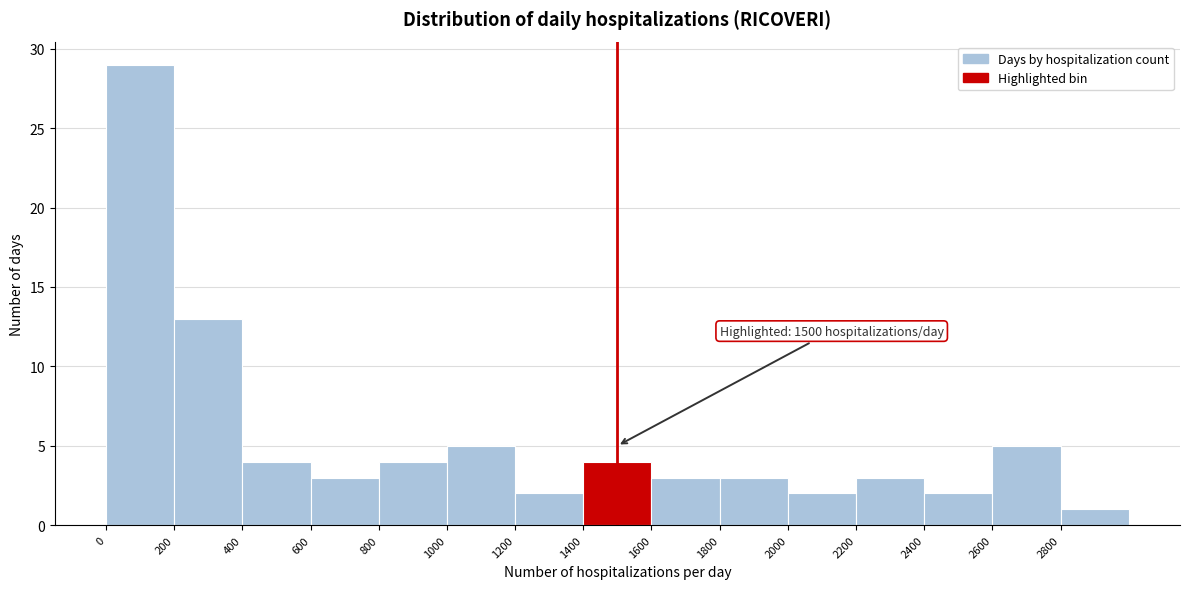

Over which range of the x-axis is the bar tallest?

0 to 200